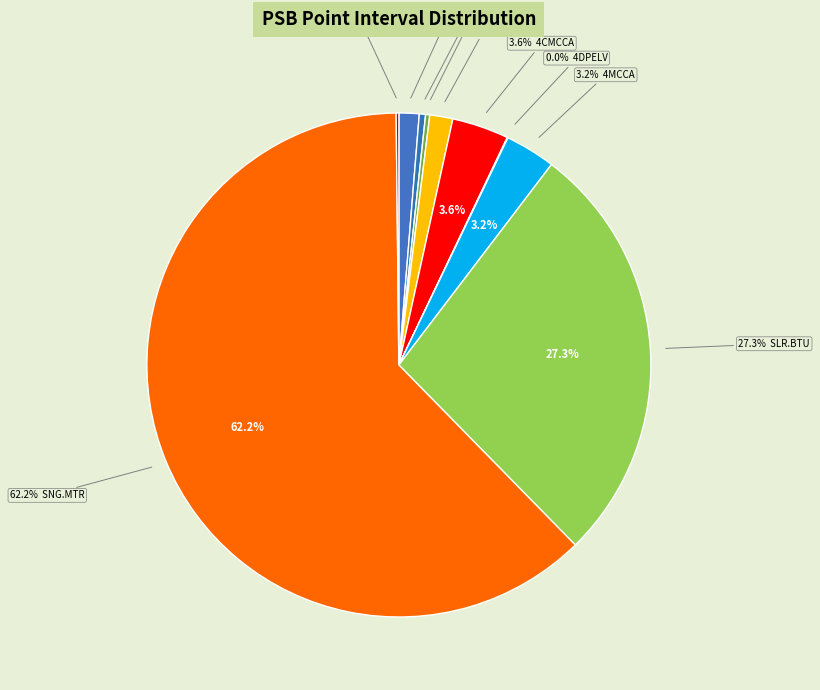

Is there any slice that represents more than half of the pie?

Yes